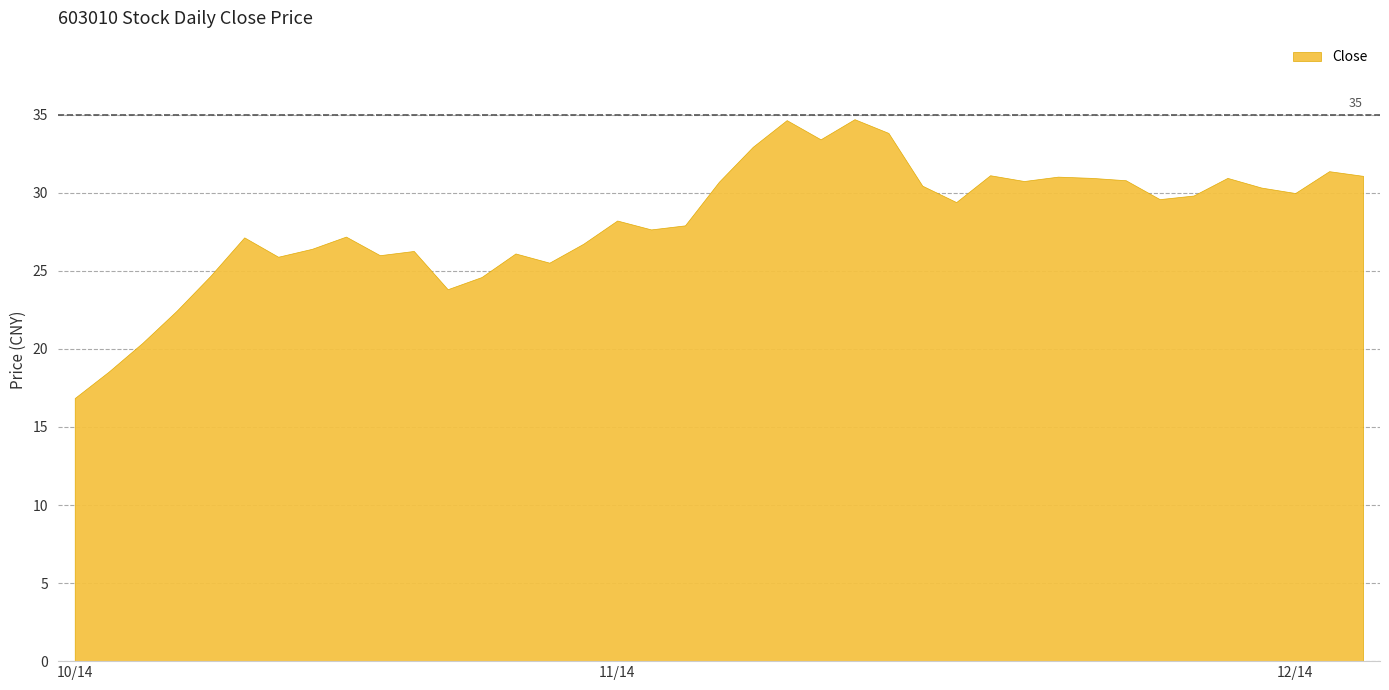

True or false: the data has more than 2 interior local peaks.

True